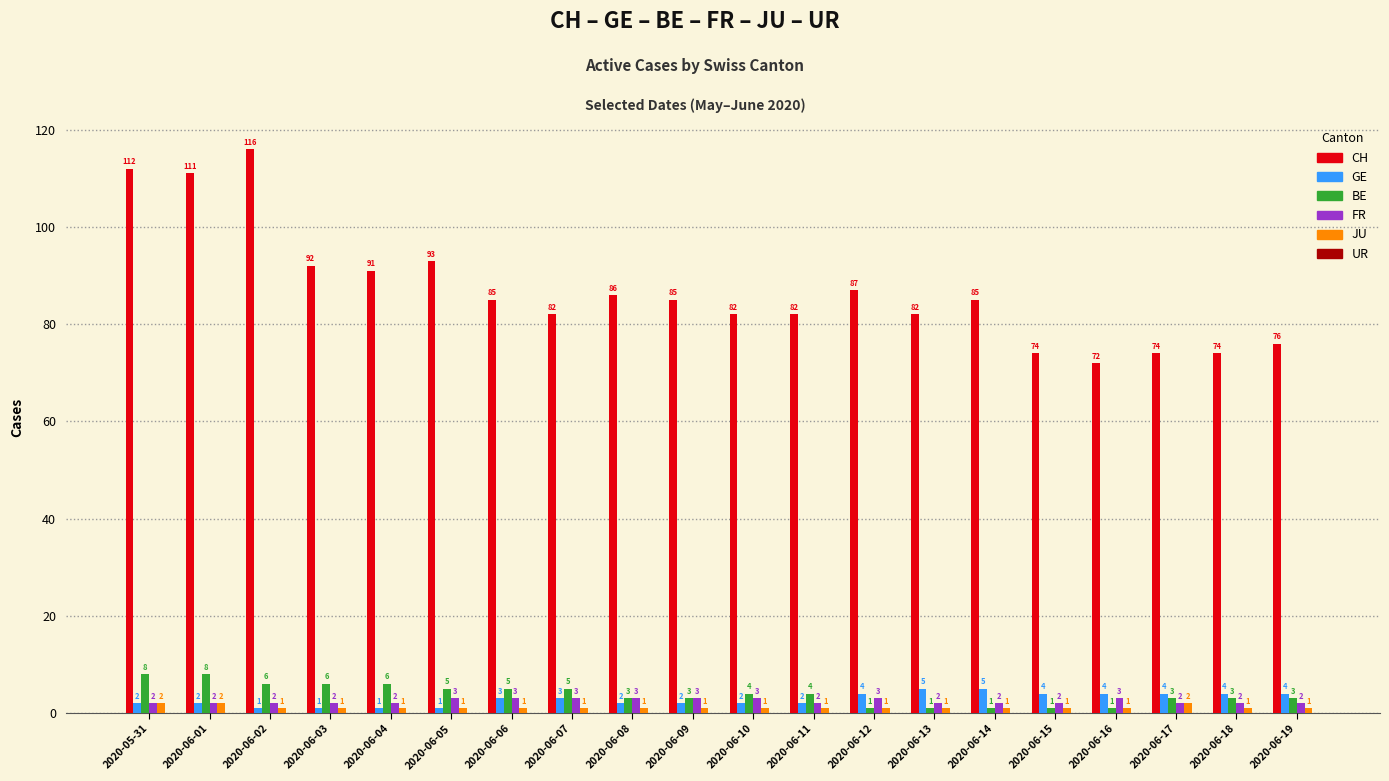

What is the total value across all series at 2020-06-06?

97